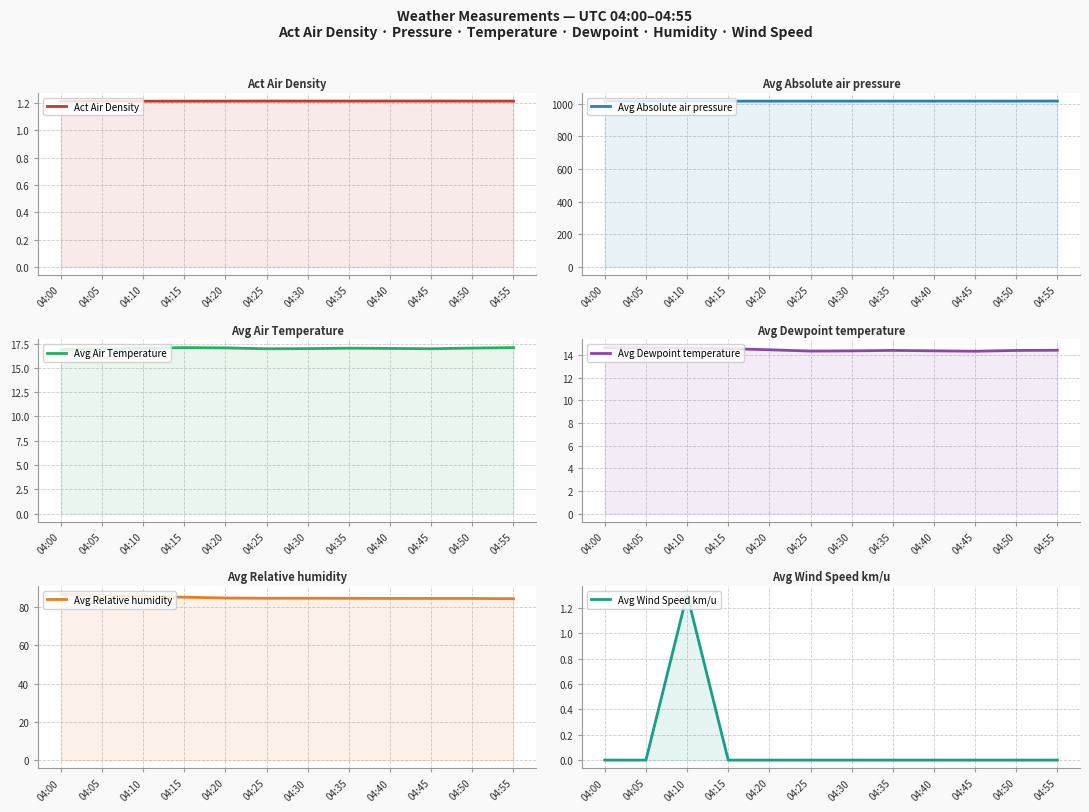

Where is Avg Wind Speed km/u nearest to the value 0?

04:00